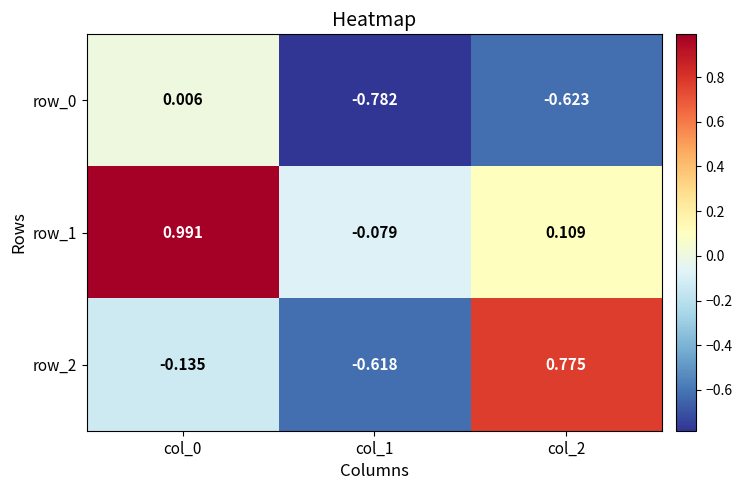

Which category has the lowest value across all series?

col_1